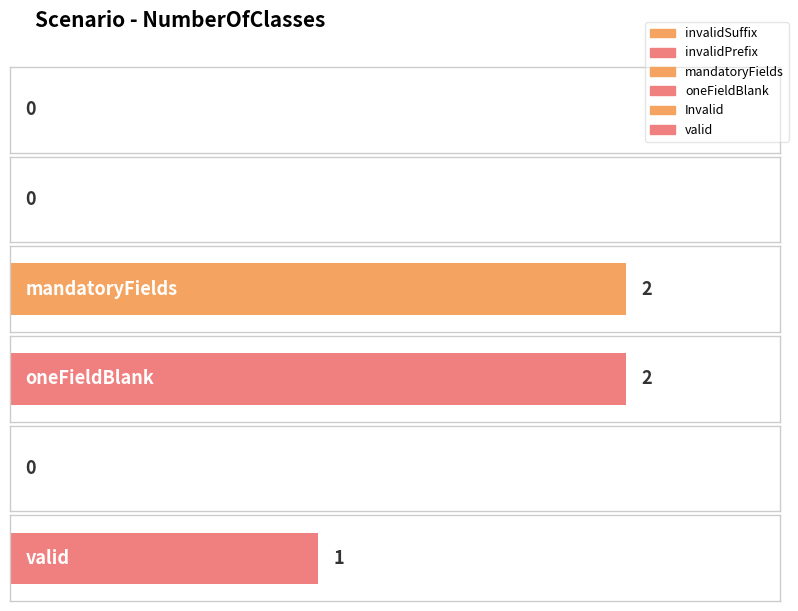

Which category has the lowest value across all series?

invalidSuffix